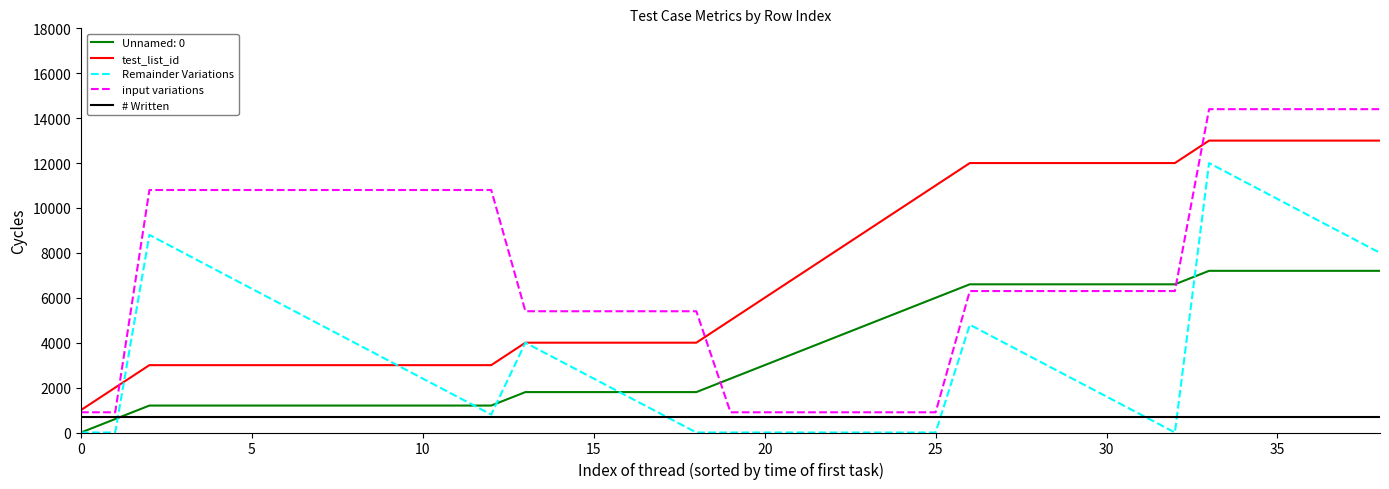

Which series has the widest spread of values?

input variations